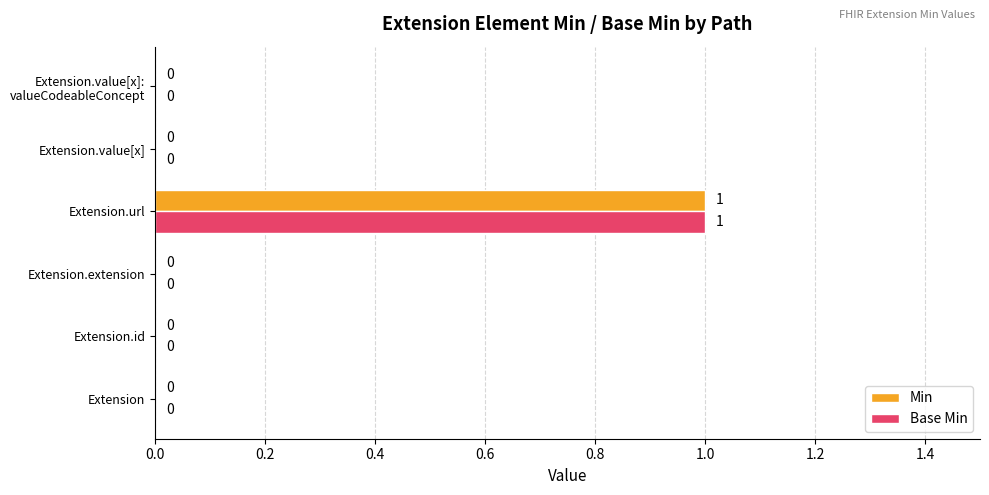

At which category is the sum across all series the highest?

Extension.url